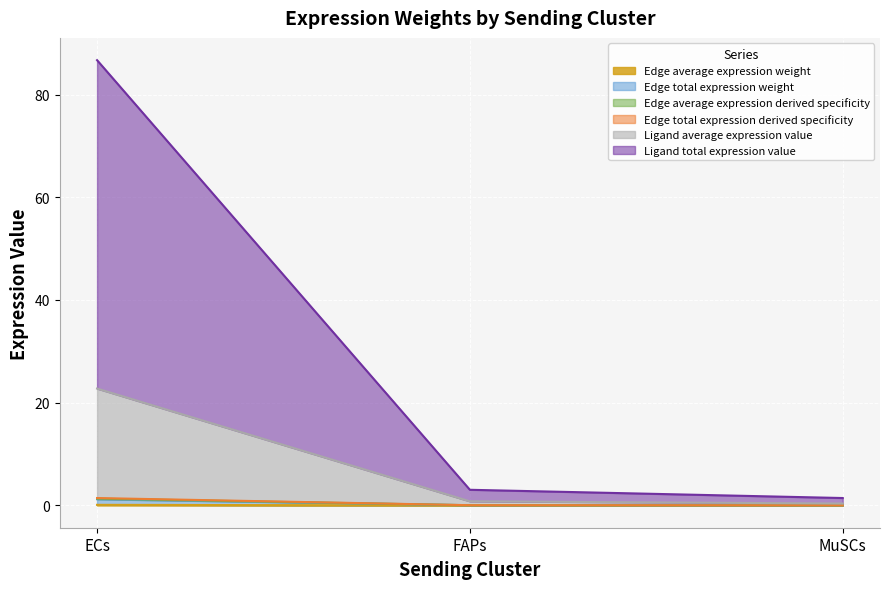

Between ECs and MuSCs, which is larger?

ECs